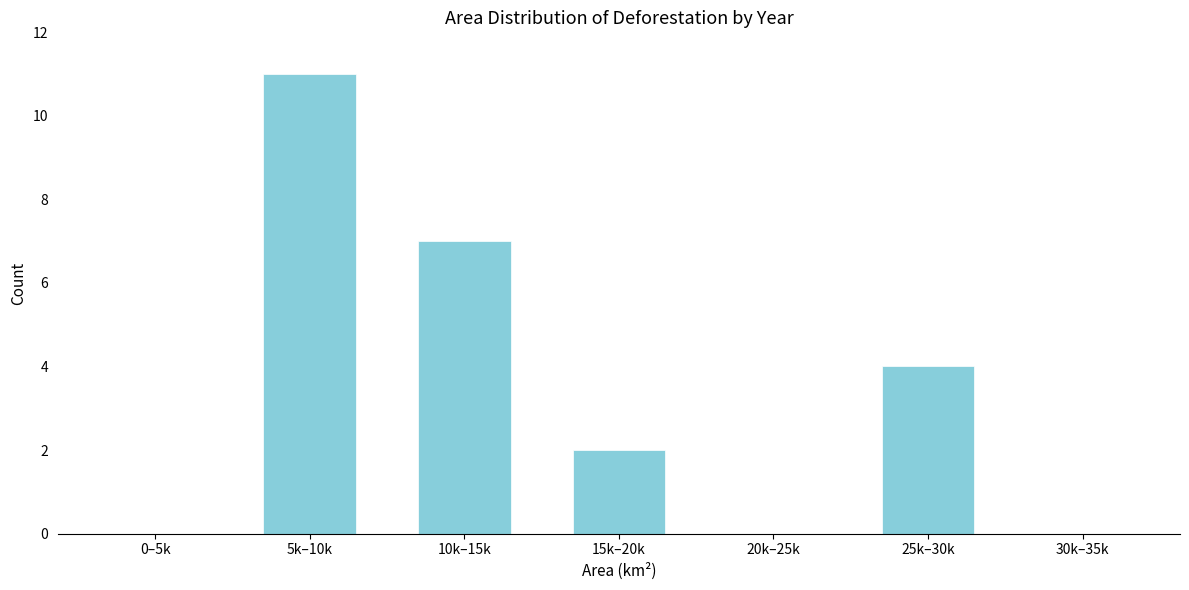

Reading right to left, extract all data points from this chart.

30k–35k=0	25k–30k=4	20k–25k=0	15k–20k=2	10k–15k=7	5k–10k=11	0–5k=0